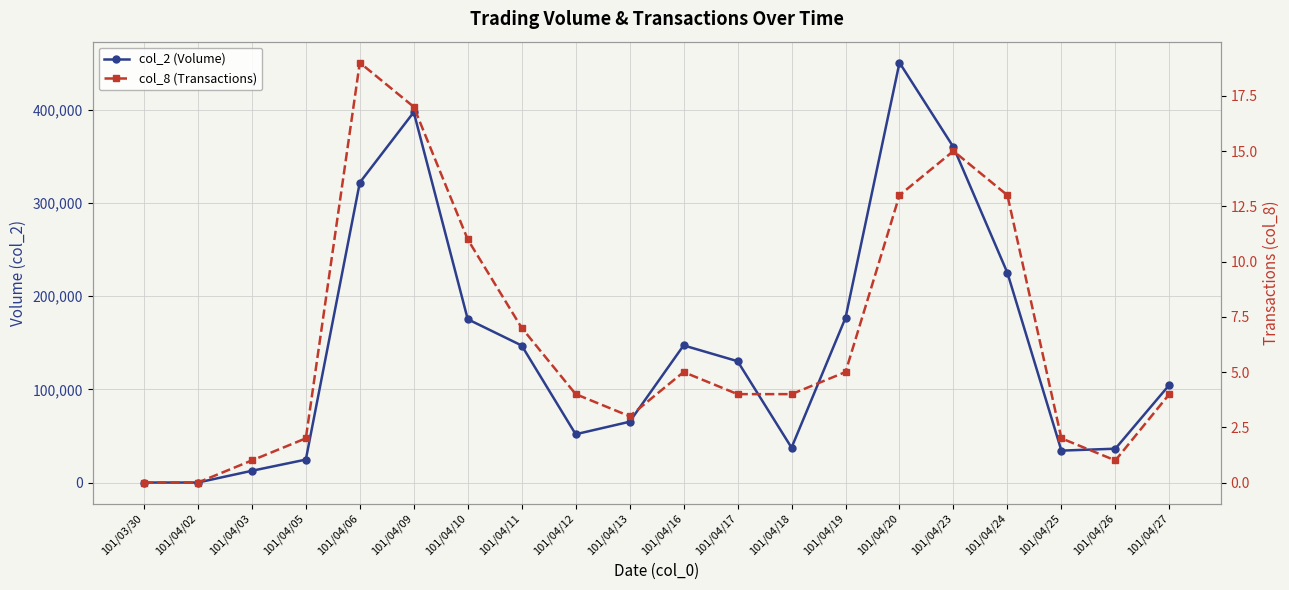

At which label is col_8 (Transactions) closest to 9?

101/04/10